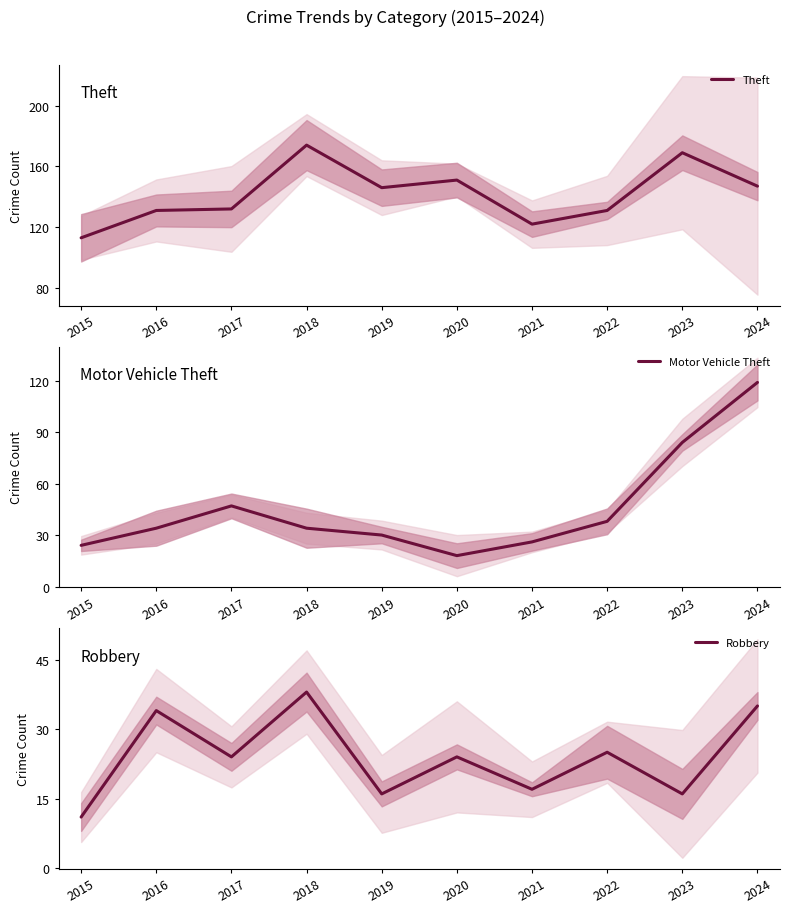

What are all the series names shown in the legend?

Theft, Motor Vehicle Theft, Robbery